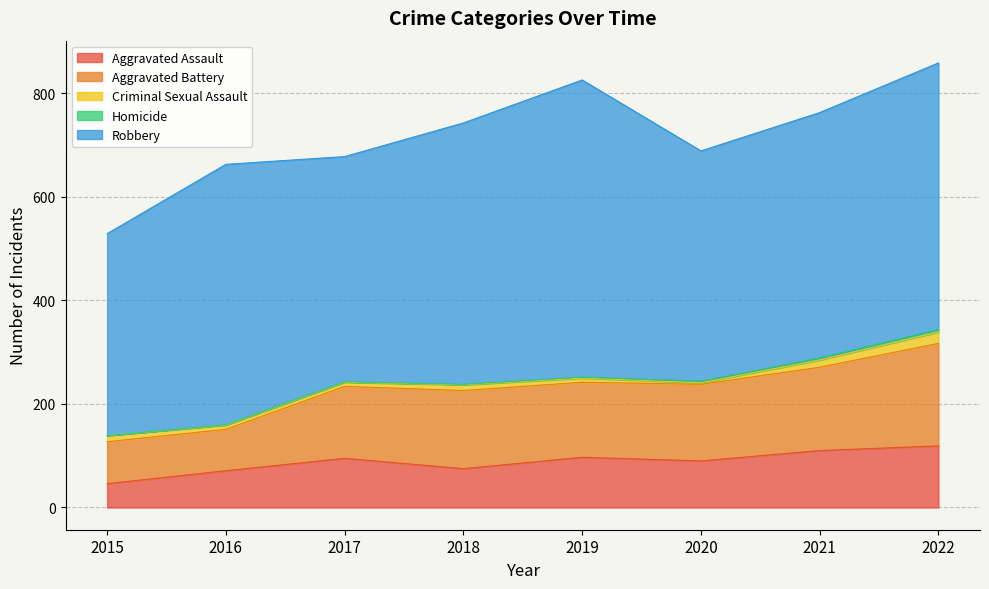

Reading left to right, what are all the values shown in this chart?

Aggravated Assault: 2015=46	2016=71	2017=95	2018=75	2019=97	2020=90	2021=110	2022=119
Aggravated Battery: 2015=81	2016=80	2017=139	2018=151	2019=145	2020=148	2021=161	2022=198
Criminal Sexual Assault: 2015=12	2016=8	2017=8	2018=11	2019=8	2020=3	2021=14	2022=22
Homicide: 2015=0	2016=1	2017=1	2018=1	2019=2	2020=3	2021=4	2022=5
Robbery: 2015=390	2016=503	2017=435	2018=505	2019=574	2020=445	2021=474	2022=515